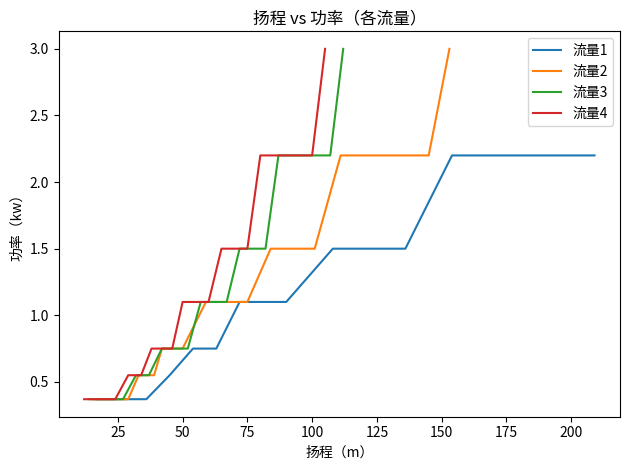

Does the chart have visible grid lines?

No